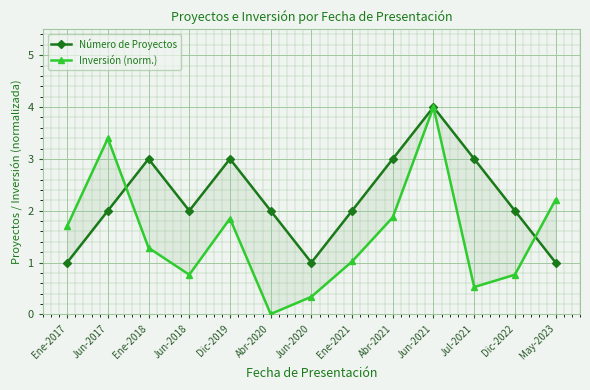

Count the number of categories in the chart.

13